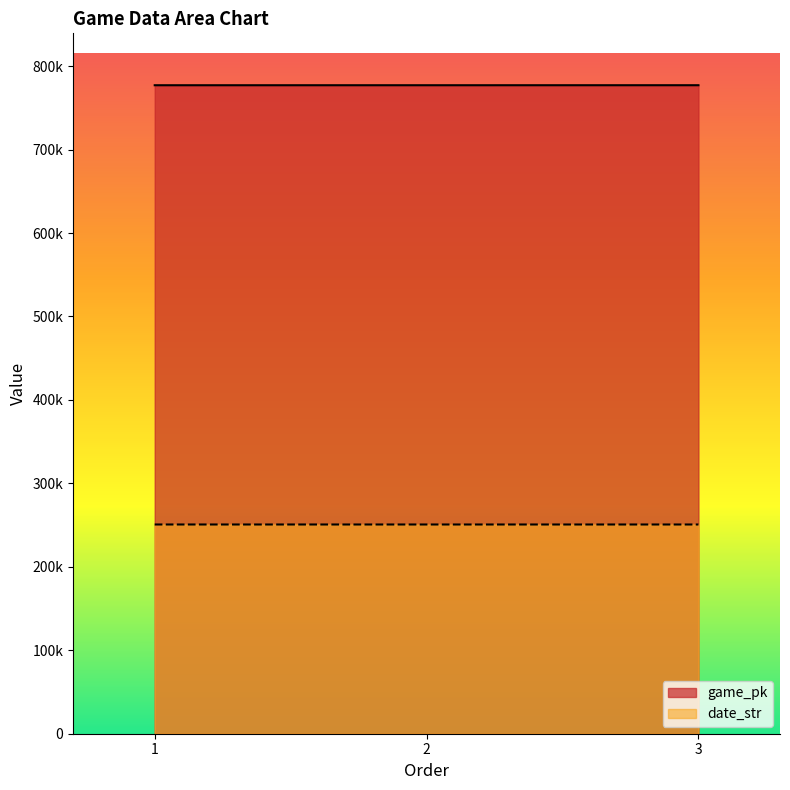

Reading right to left, transcribe all the data shown in this chart.

game_pk: 777106	777089	777078
date_str: 250718	250719	250720